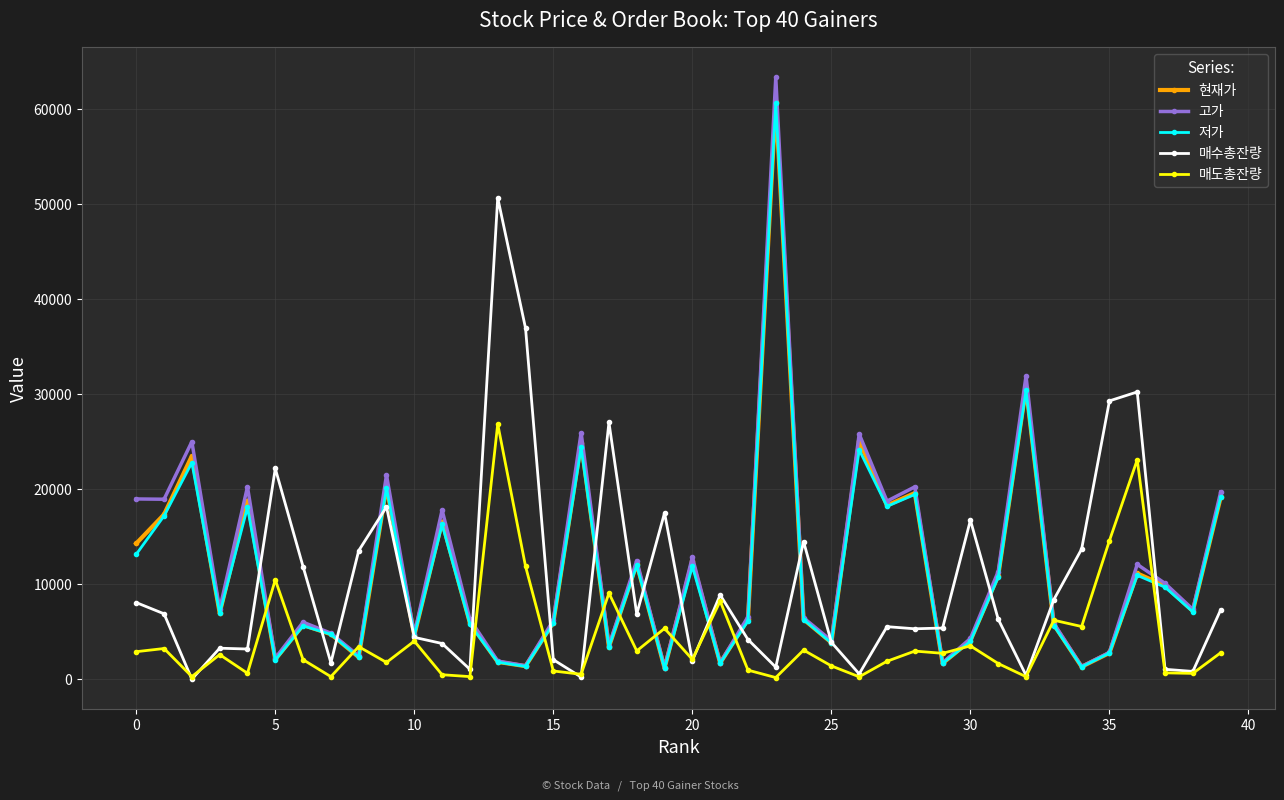

What is the value of the 현재가 point at the 39th from the left?

7200.0